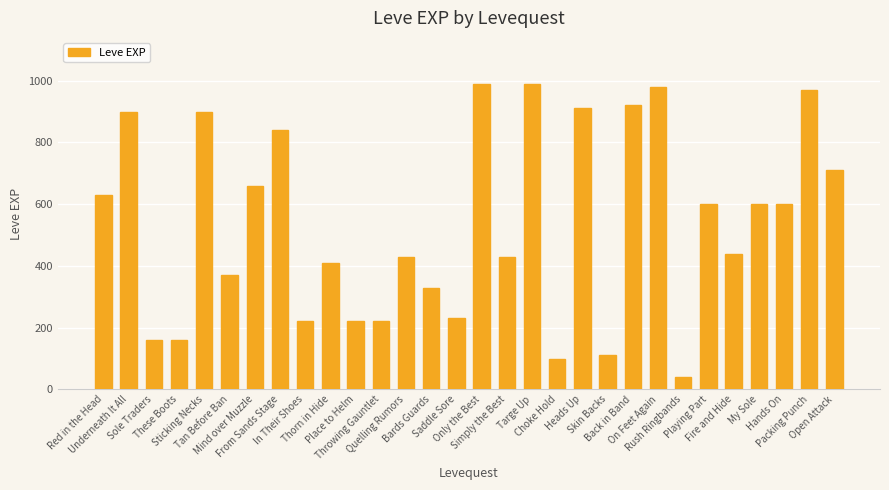

What is the value of the 26th bar from the left?

440